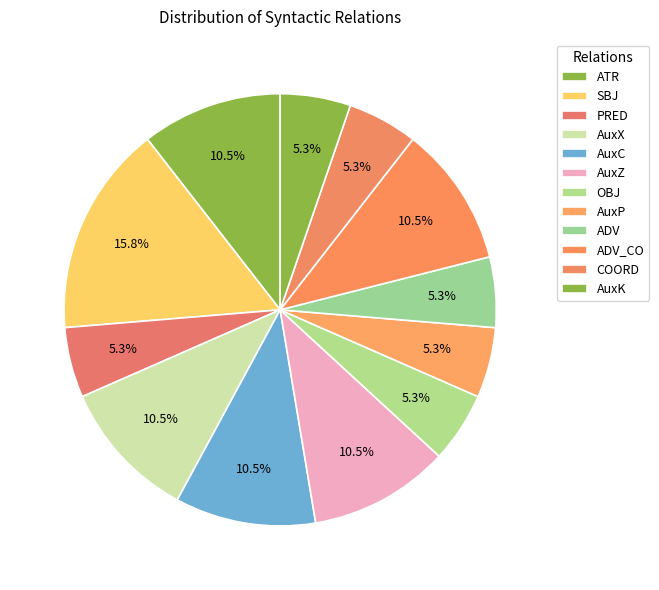

To the nearest percent, what is the average slice percentage?

8%